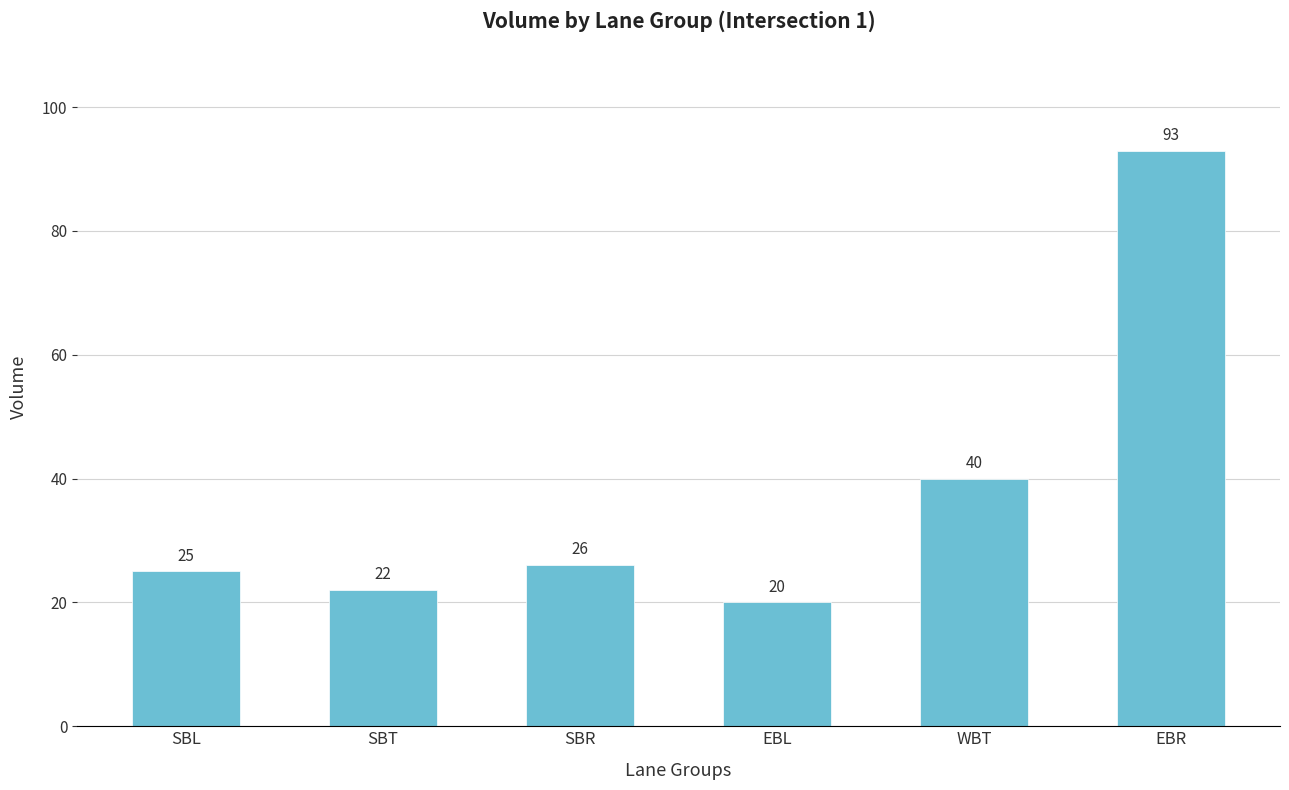

What is the label of the 1st bar from the right?

EBR